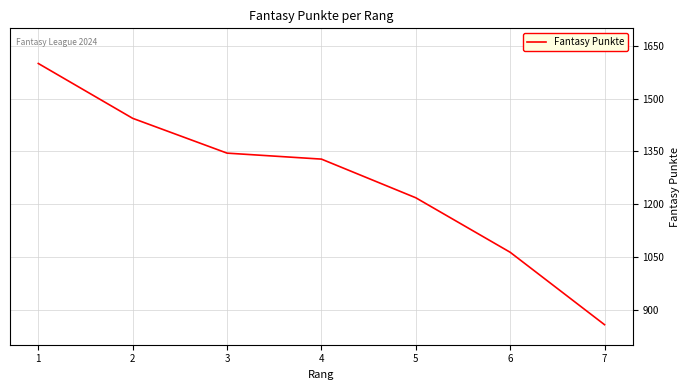

What is the approximate value at 1?

1600